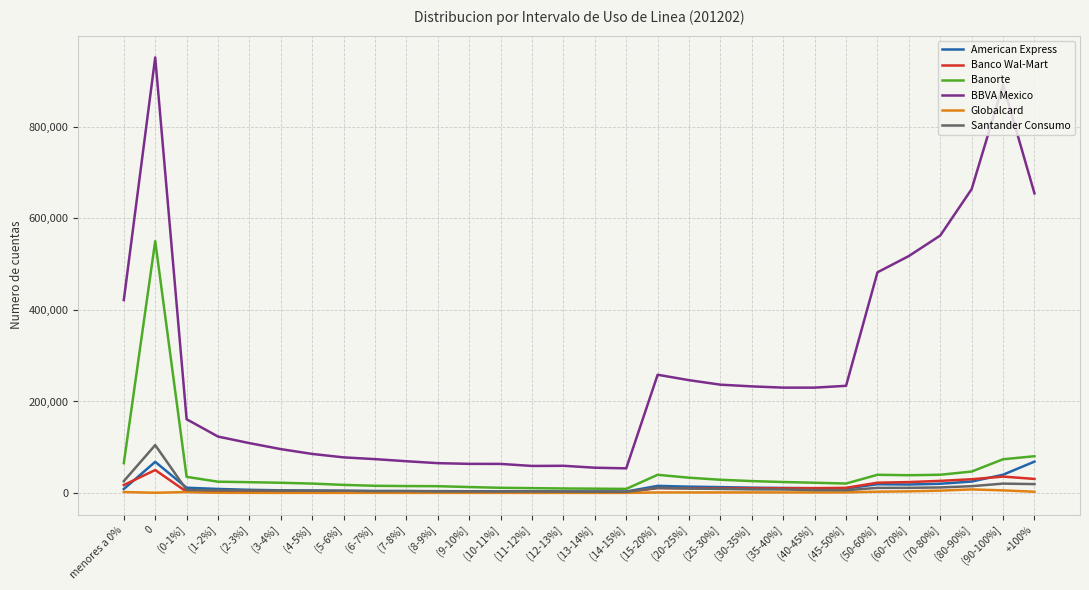

What is the difference between the maximum and minimum values in the BBVA Mexico series?

897711